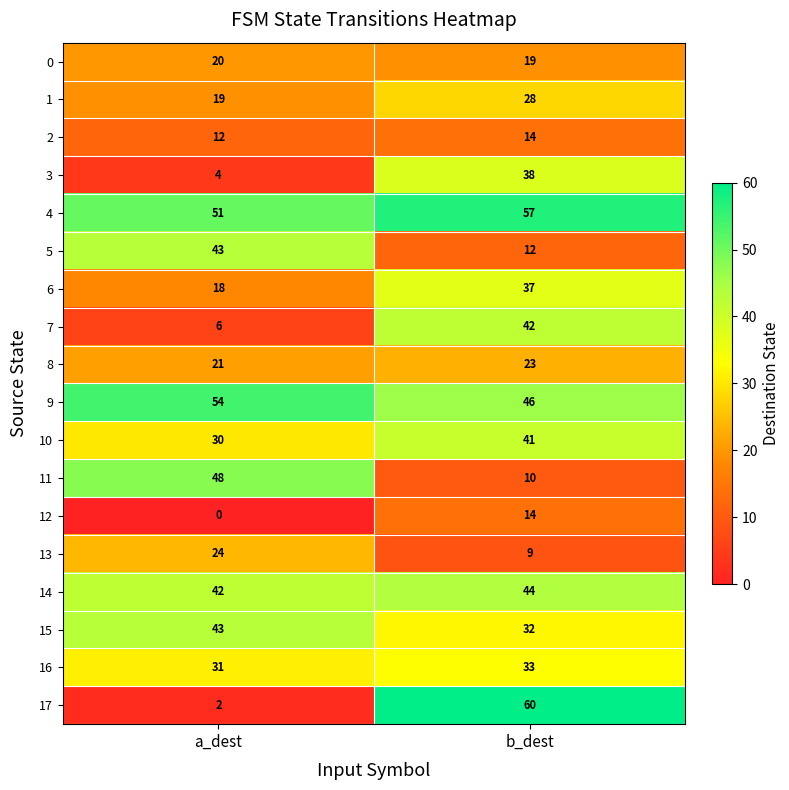

Between a_dest and b_dest, which series saw the biggest shift?

17